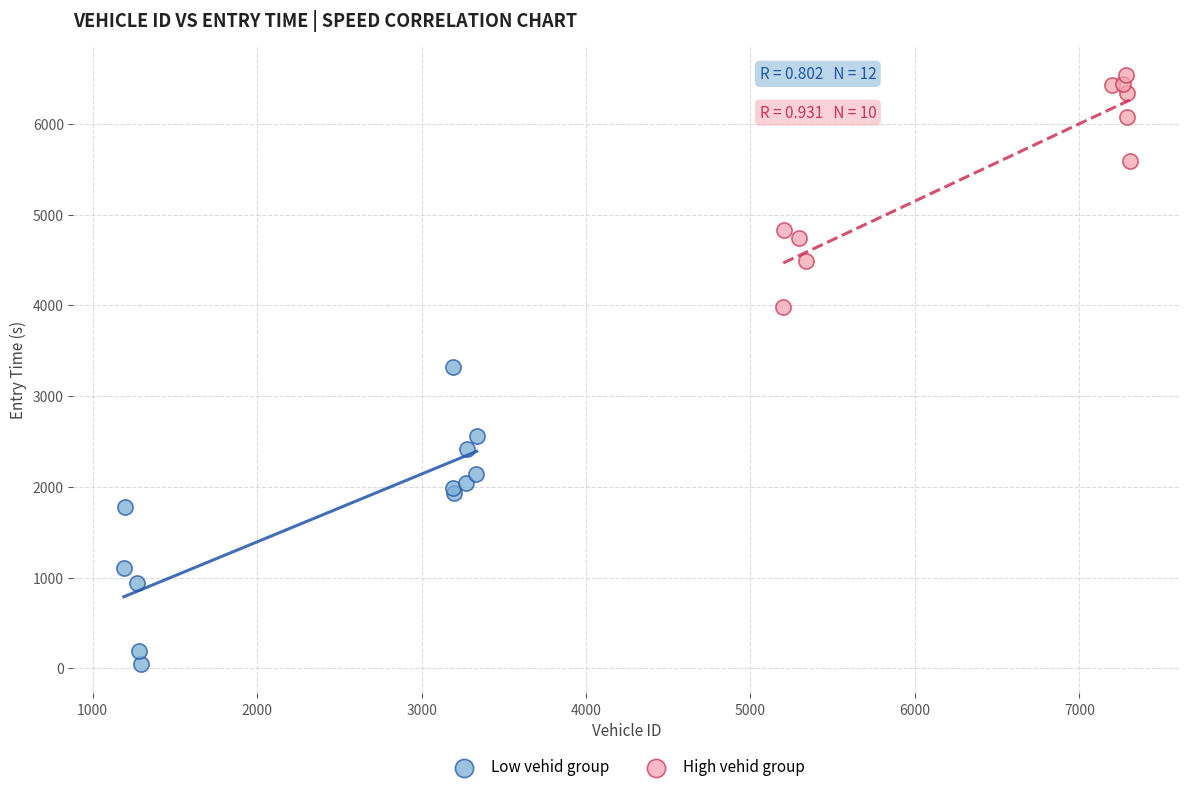

Which series has the widest spread of Y values?

Low vehid group